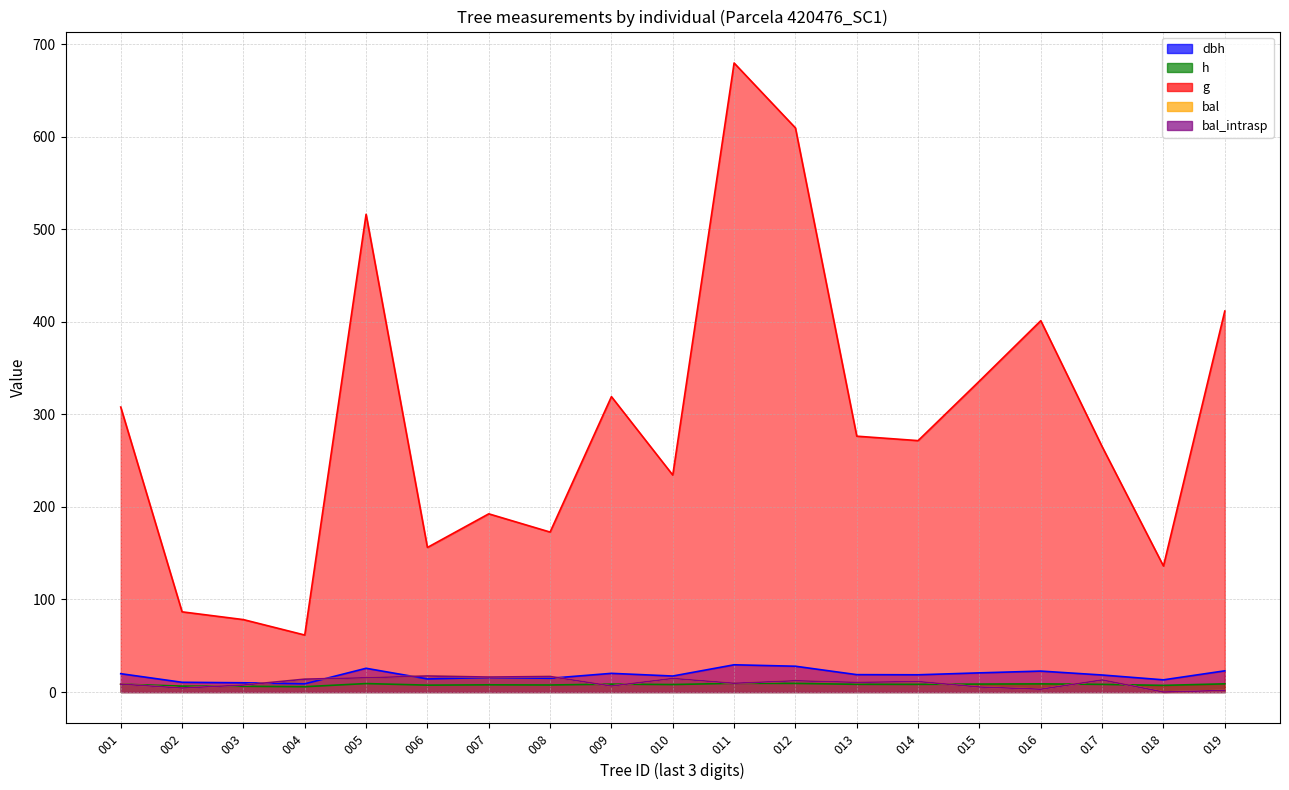

Rank the series by their maximum value, from highest to lowest.

g, dbh, bal, bal_intrasp, h